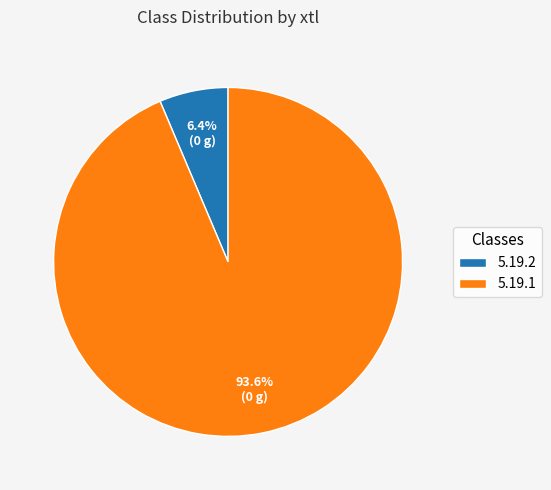

To the nearest percent, what is the combined percentage of 5.19.2 and 5.19.1?

100%